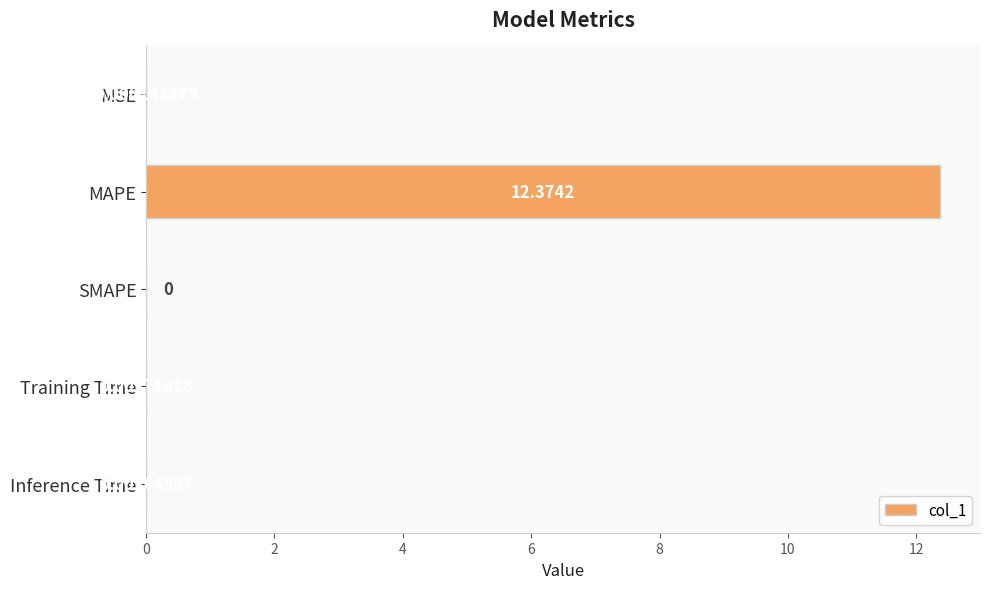

Which category has the highest value across all series?

MAPE